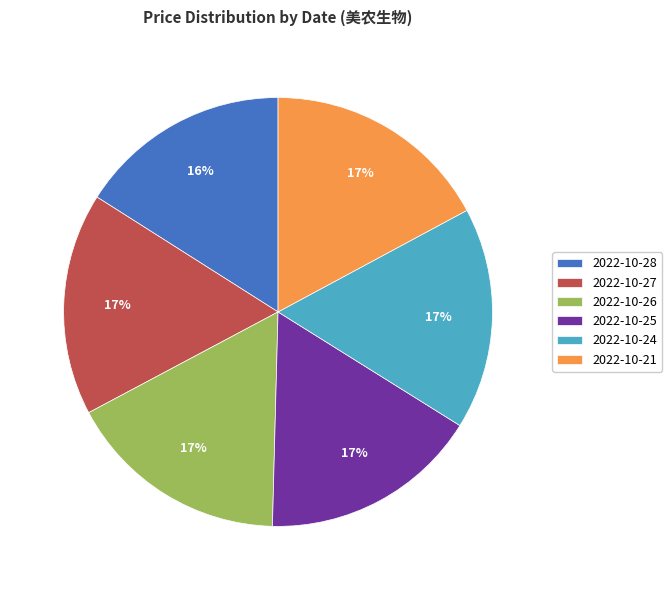

What is the ratio of the value at 2022-10-27 to the value at 2022-10-21?

1.0